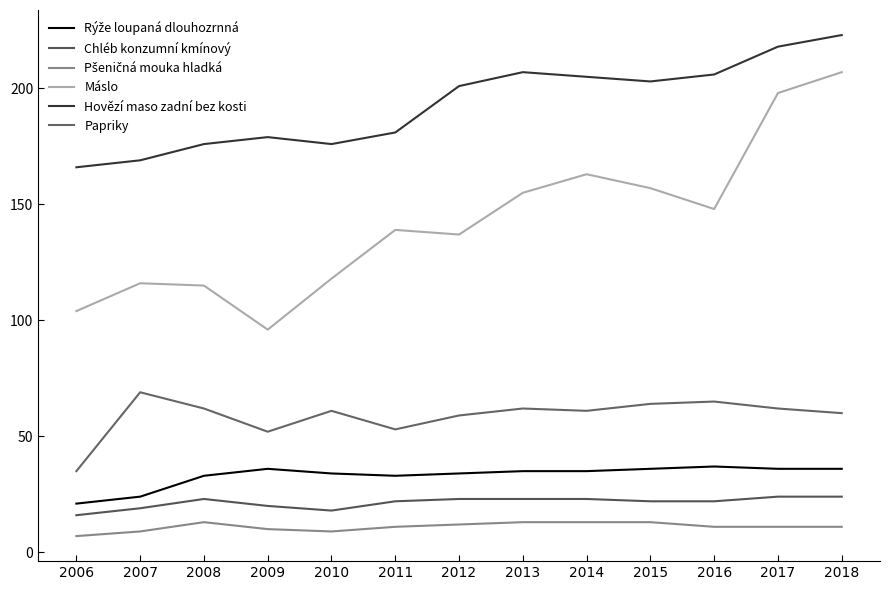

True or false: Pšeničná mouka hladká has a value of 3 at 2007.

False